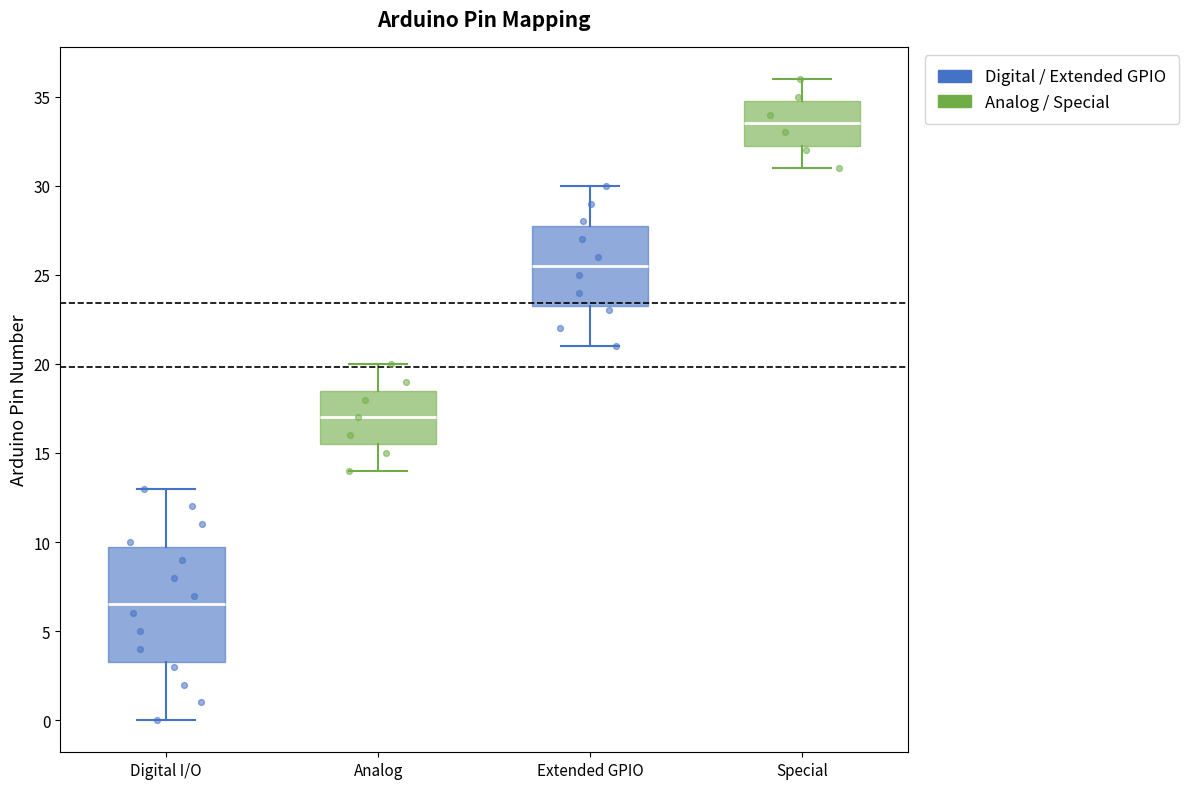

Reading left to right, transcribe this box plot: for each box, give where its median line is, the range the box spans, and where its two whiskers end, as read against the y-axis. The values are not printed on the chart, so give them approximately, as read against the axis.

Digital I/O: median 6.5, box 3.5 to 10.0, whiskers 0.0 to 13.0
Analog: median 17.0, box 15.5 to 18.5, whiskers 14.0 to 20.0
Extended GPIO: median 25.5, box 23.5 to 28.0, whiskers 21.0 to 30.0
Special: median 33.5, box 32.5 to 35.0, whiskers 31.0 to 36.0